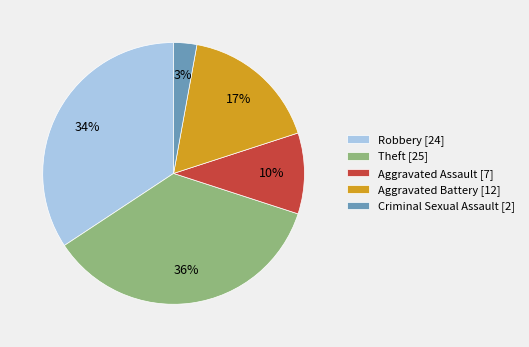

Which category has the biggest portion of the pie?

Theft